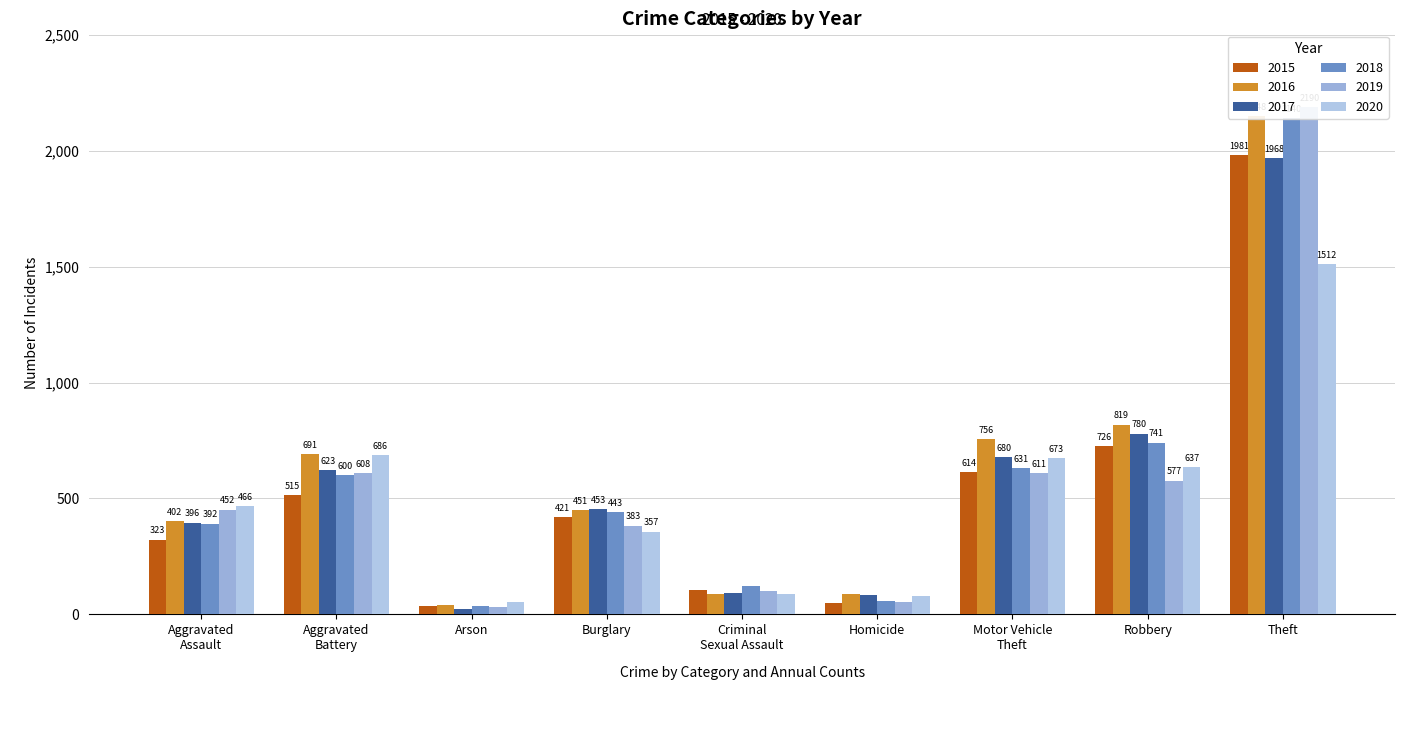

What is the greatest value displayed?

2190